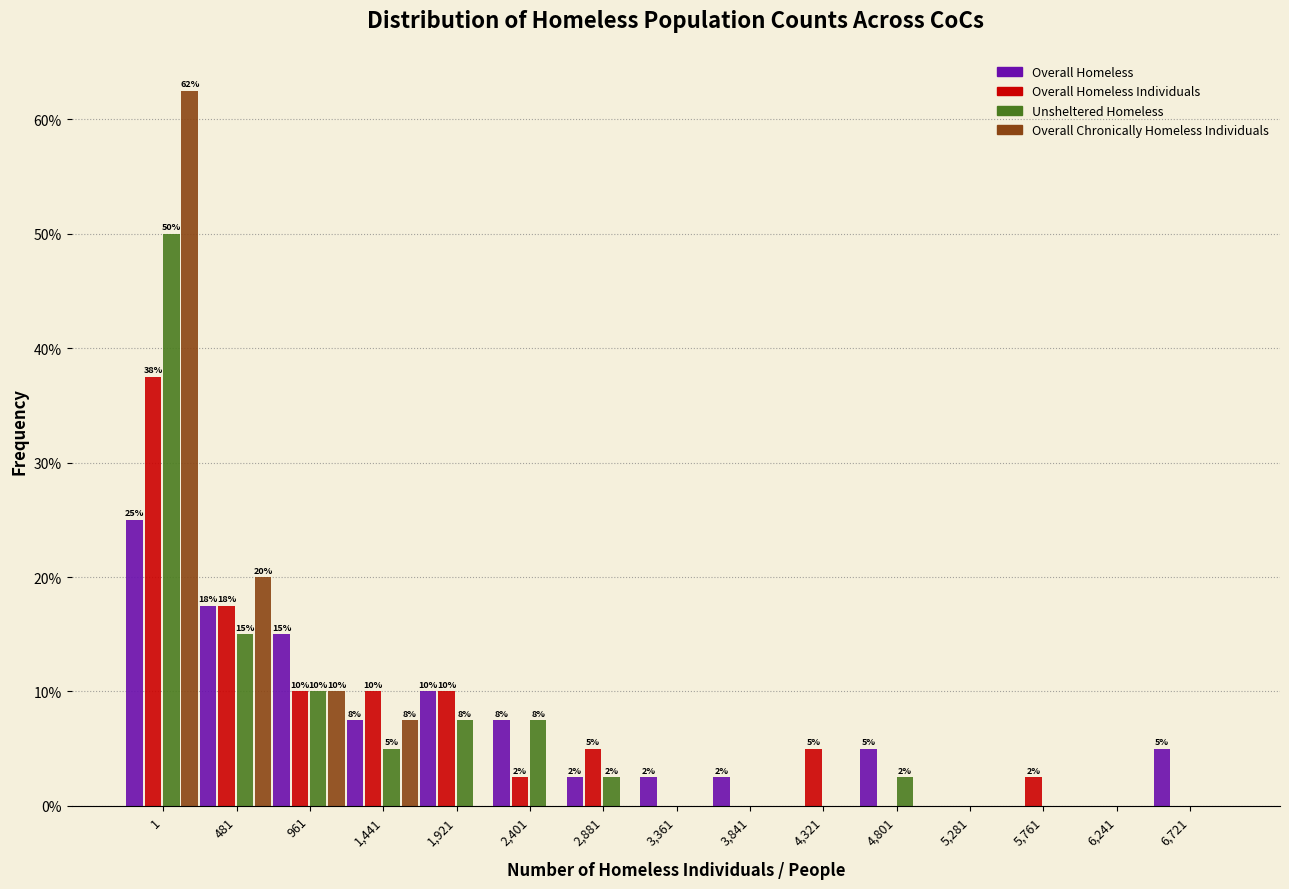

The Unsheltered Homeless series shows -24.3 at 5,761. True or false?

False